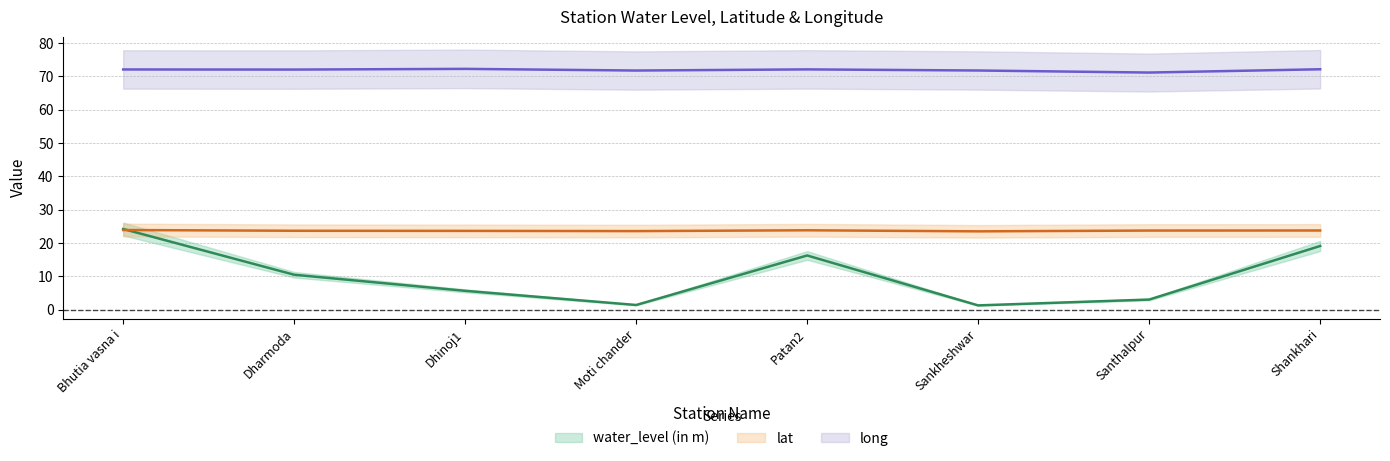

What is the difference between the lat values at Dhinoj1 and Patan2?

0.2